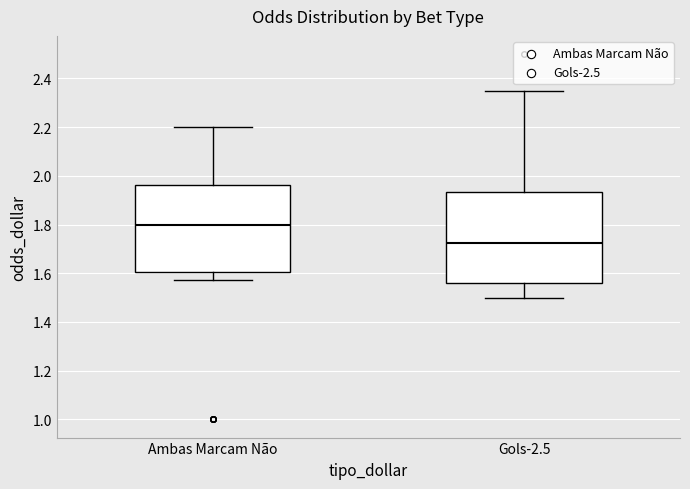

Where does the upper whisker of the box for Gols-2.5 end on the y-axis? The values are not printed on the chart, so give them approximately, as read against the axis.

2.36